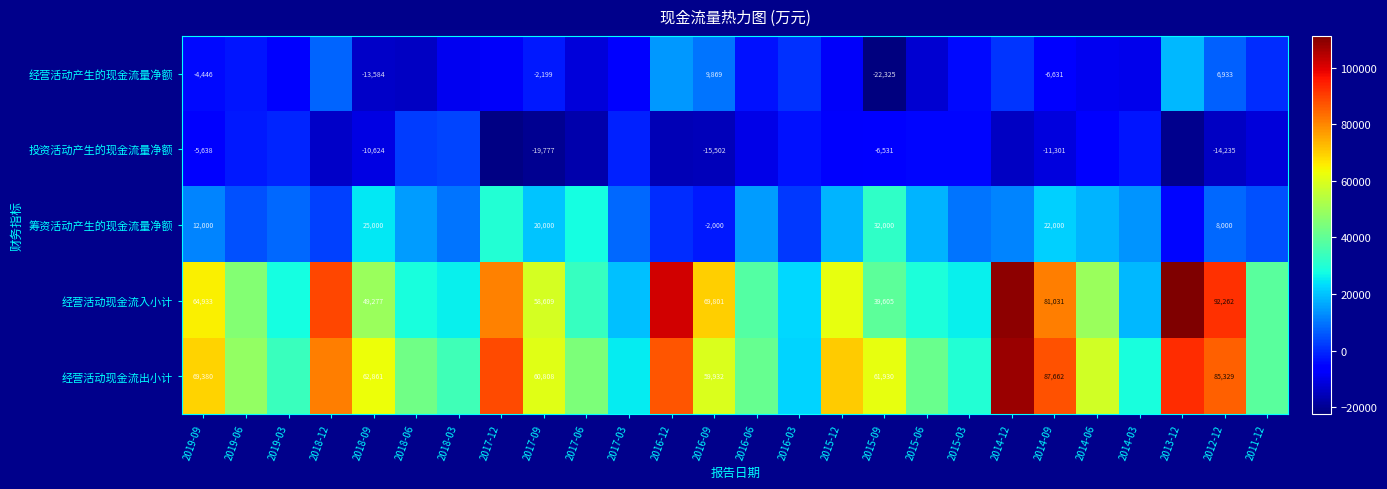

The value of 经营活动产生的现金流量净额 at 2018-09 is -6739. True or false?

False